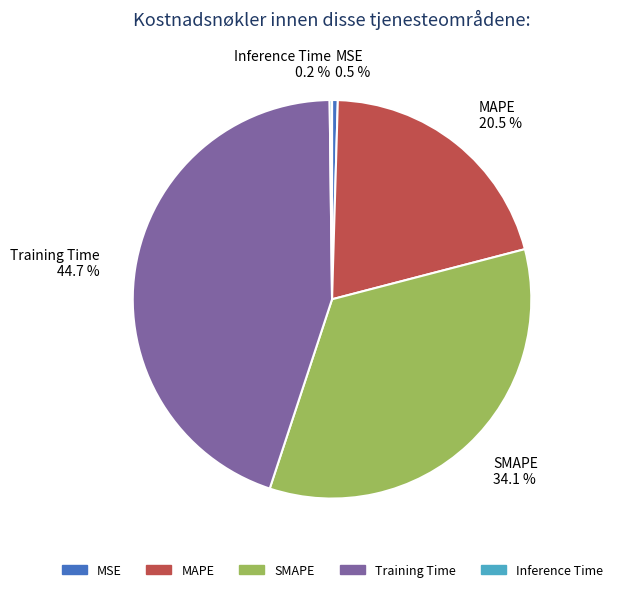

Does Training Time 44.7 % account for over 50% of the chart?

No